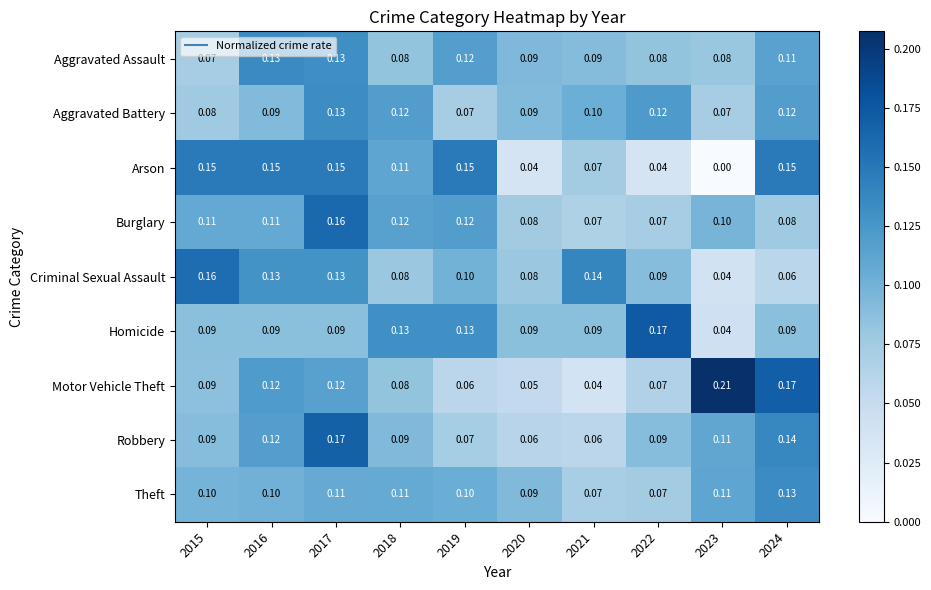

Is the value of Criminal Sexual Assault at 2019 greater than the value of Homicide at 2018?

No